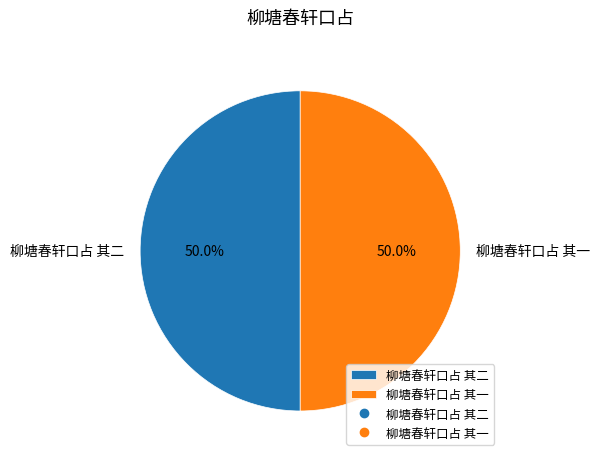

How many slices are in this pie chart?

2